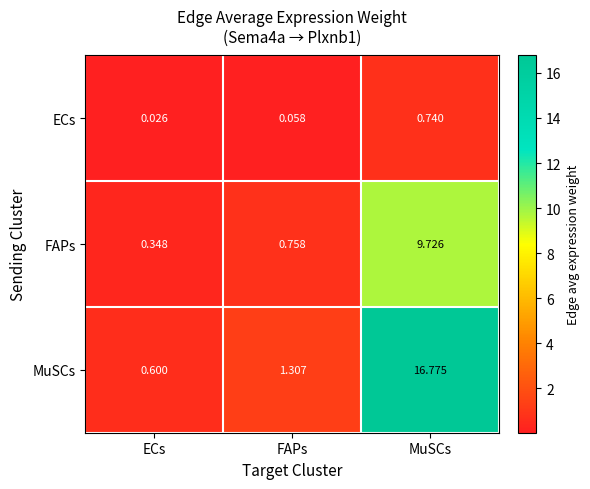

Which series has the largest total across all categories?

MuSCs